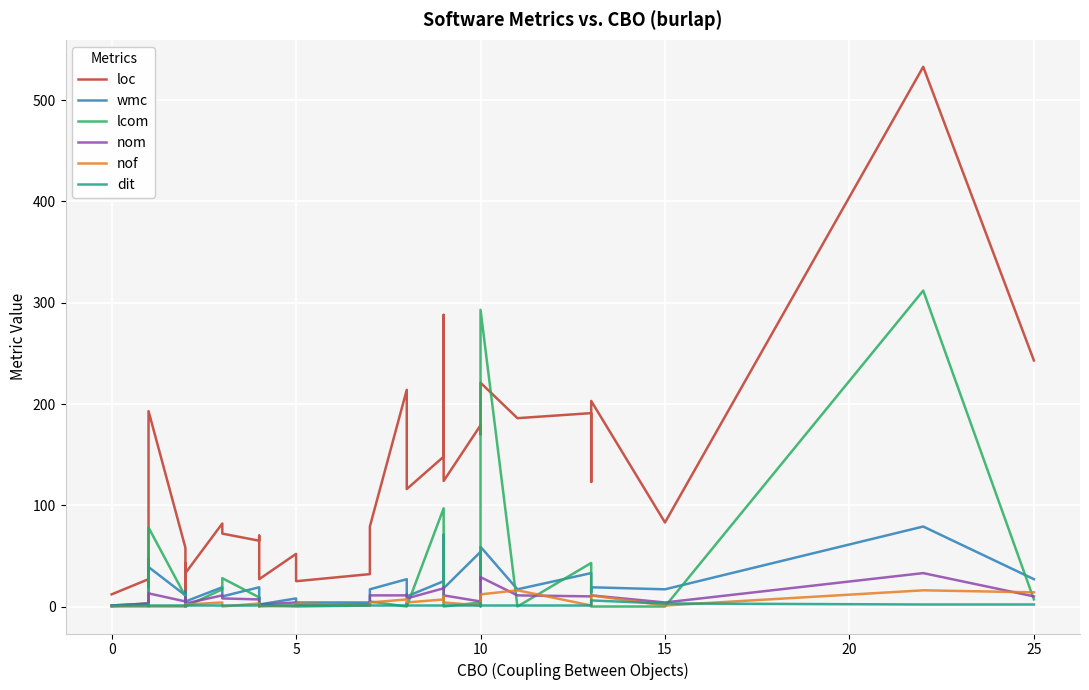

What is the highest value of the nom series?

33